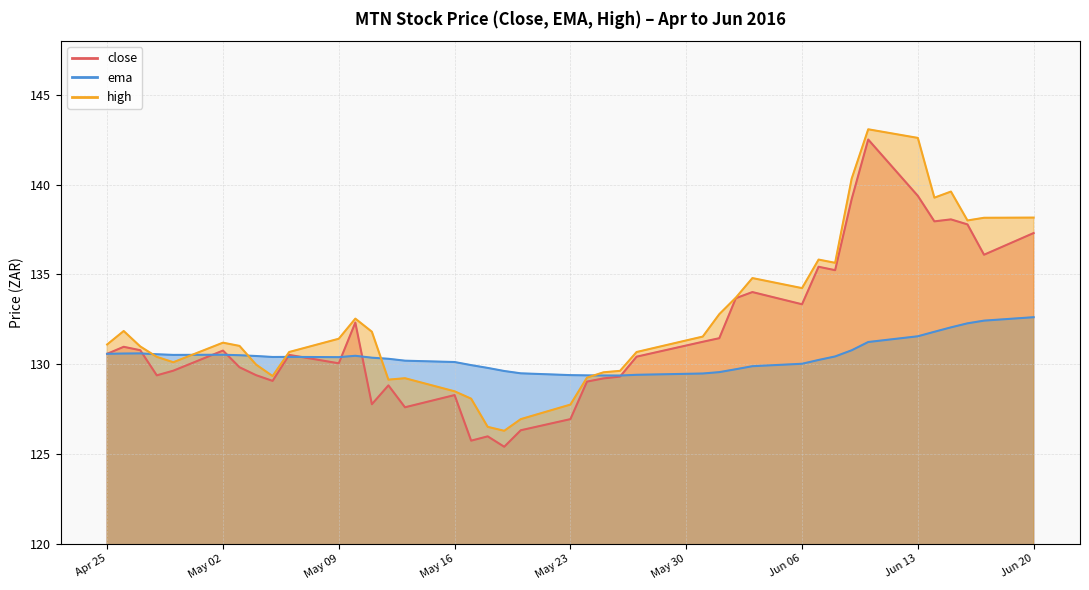

At which category is the sum across all series the highest?

2016-06-10